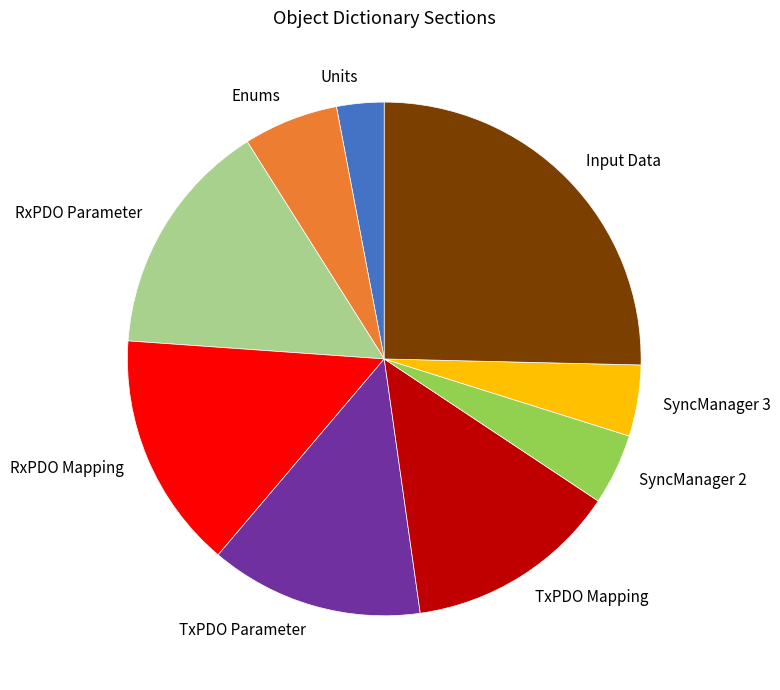

Between RxPDO Parameter and SyncManager 3, which is larger?

RxPDO Parameter